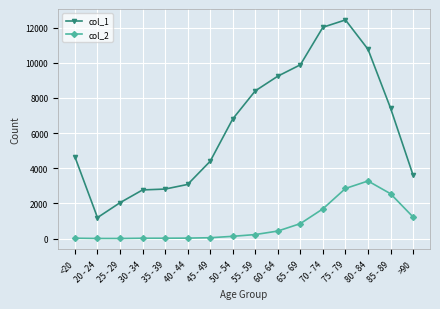

Which series has the largest range (max minus min)?

col_1